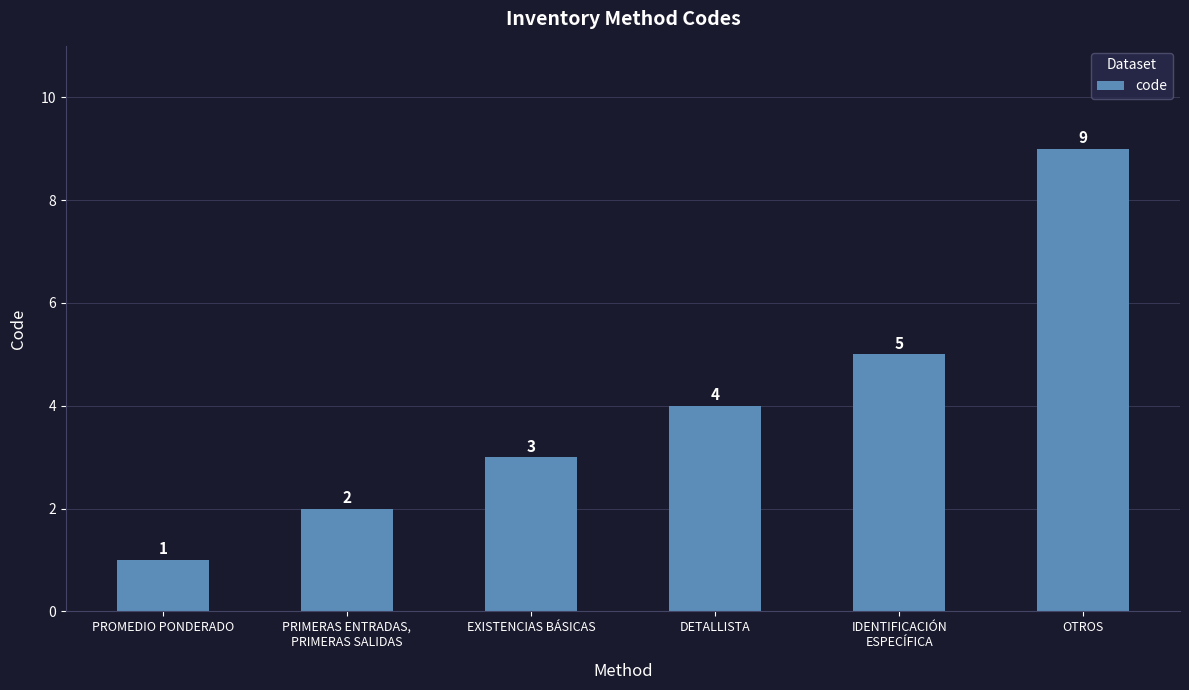

The value at IDENTIFICACIÓN
ESPECÍFICA is 9. True or false?

False